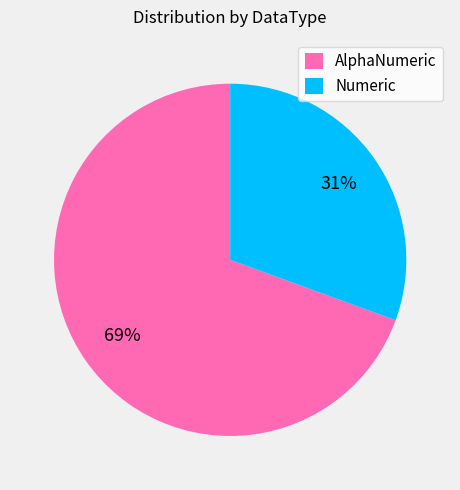

What is the smallest slice in the pie chart?

Numeric